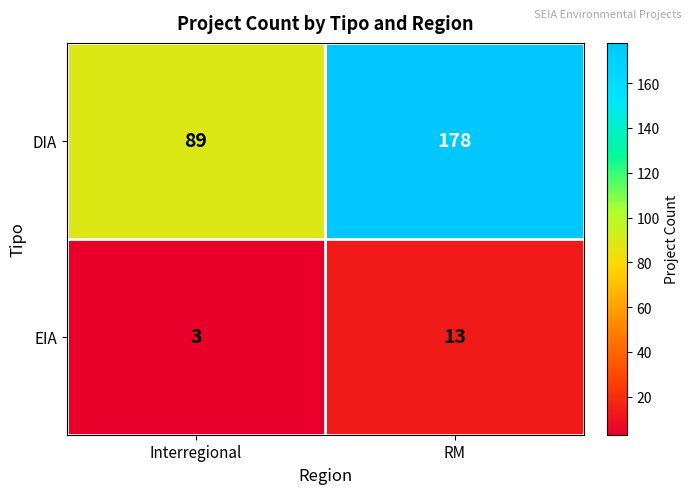

At which category is the sum across all series the highest?

RM